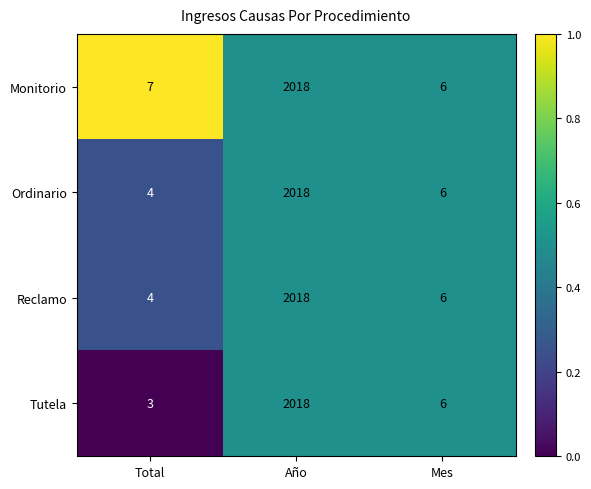

What is the total value across all series at Total?

18